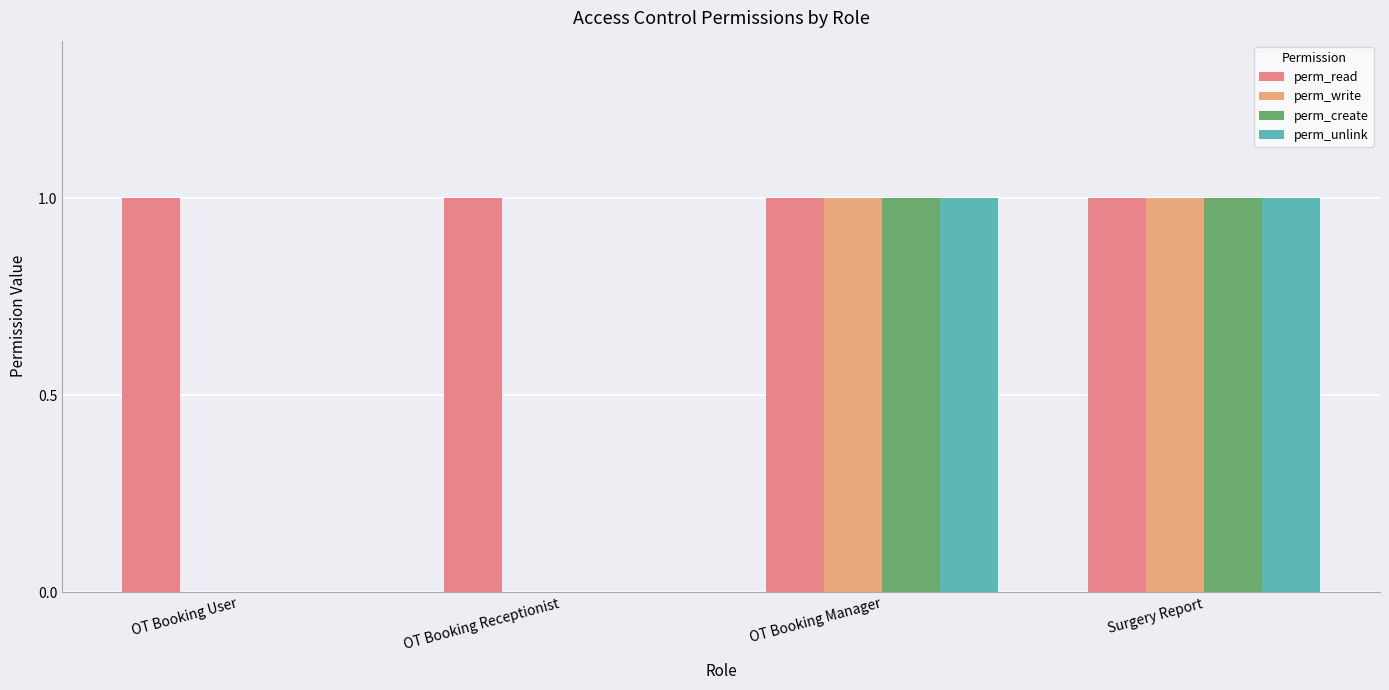

Are the bars grouped side by side (vs. stacked)?

Yes